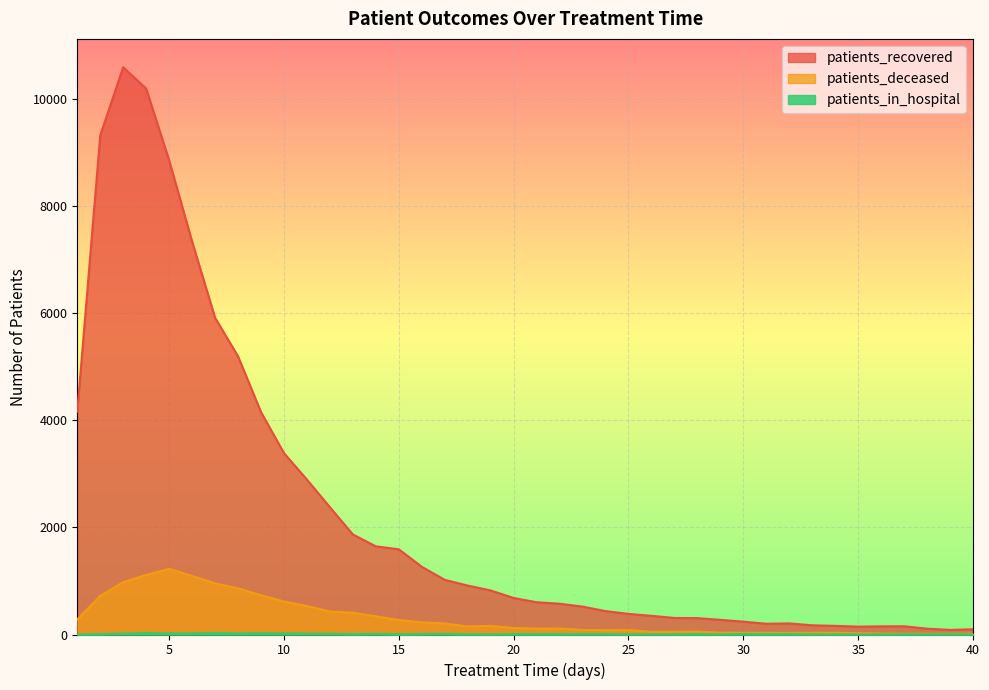

At how many categories does at least one series exceed 6794?

5